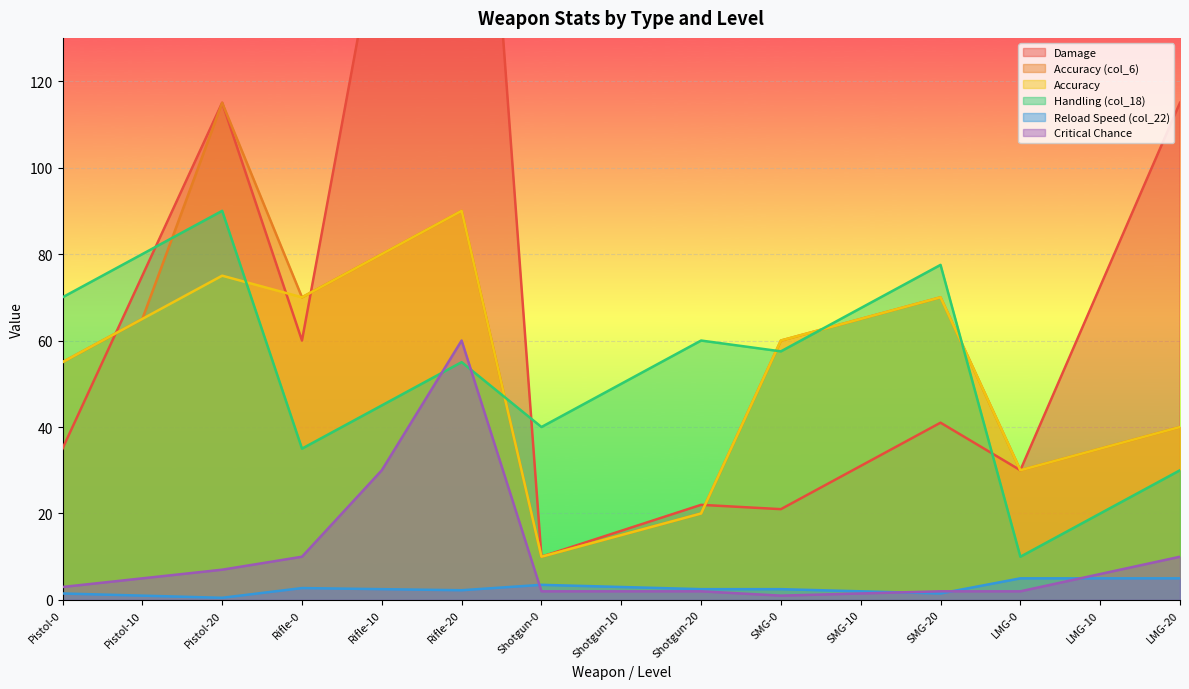

What is the label of the 2nd point from the left?

Pistol-10